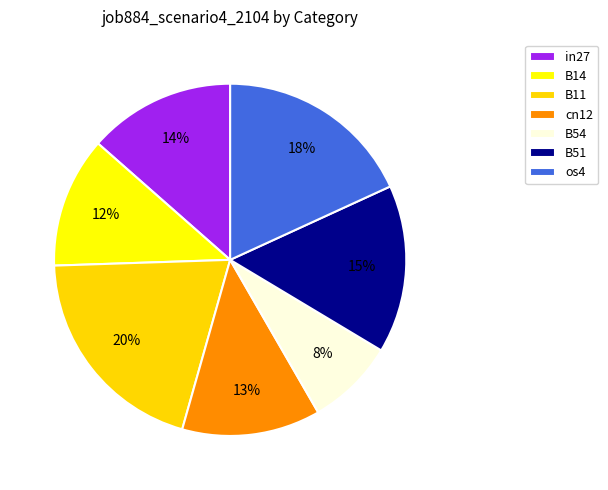

Does os4 account for over 50% of the chart?

No